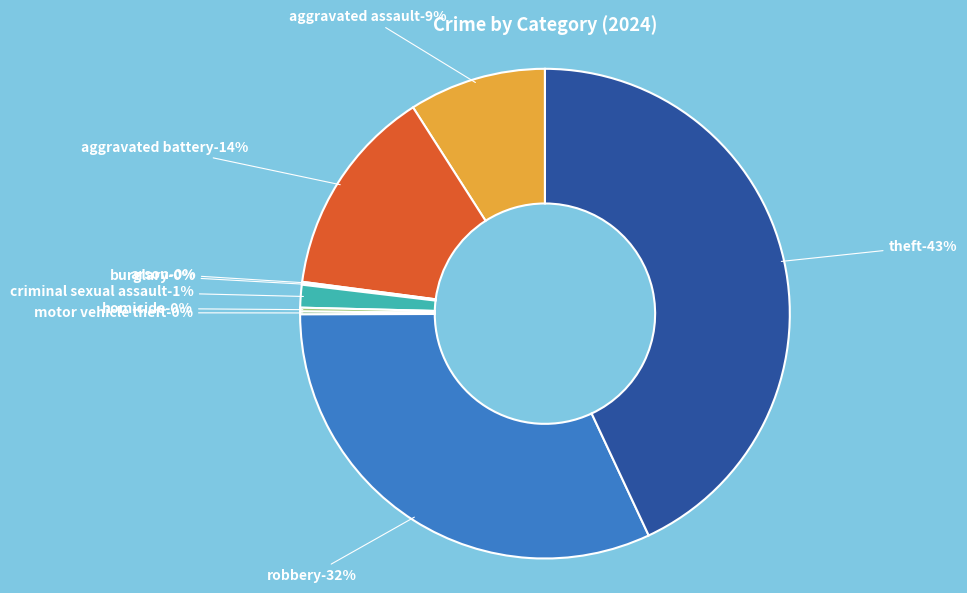

To the nearest percent, what is the combined percentage of Theft and Robbery?

75%